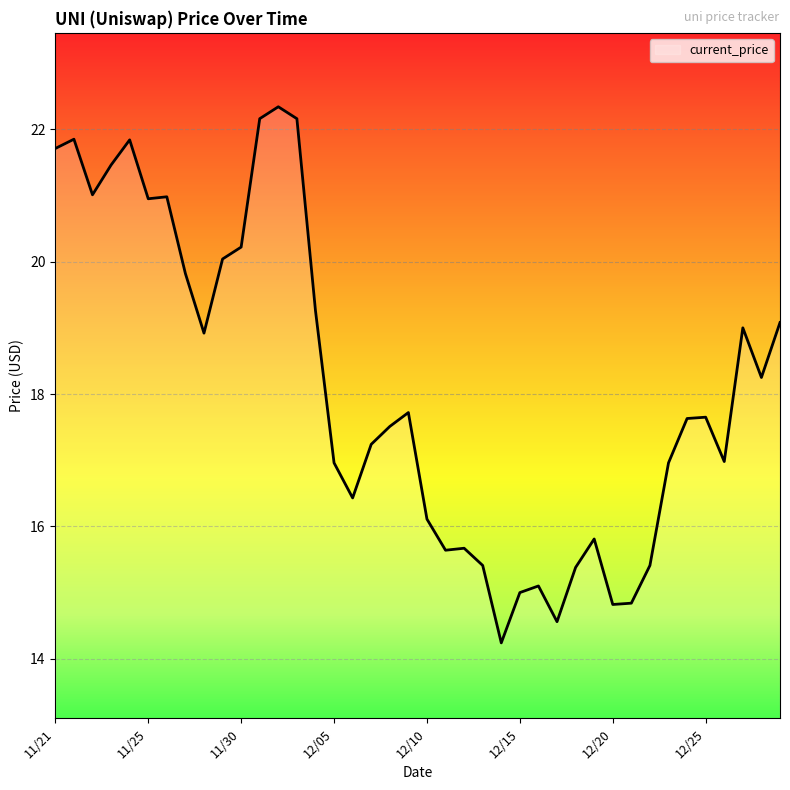

What is the smallest value displayed?

14.2